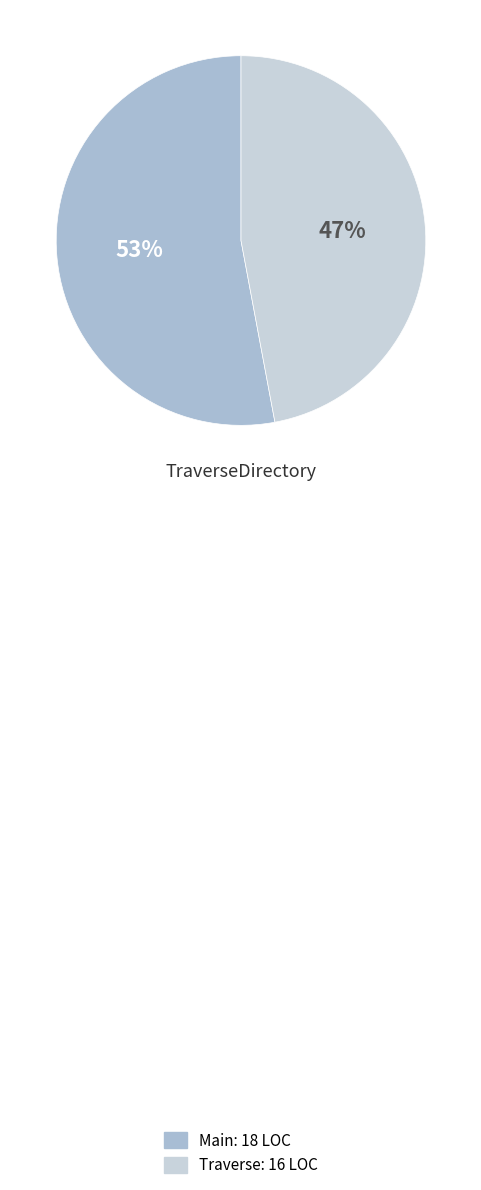

Is it true that Traverse is 47% of the pie?

True